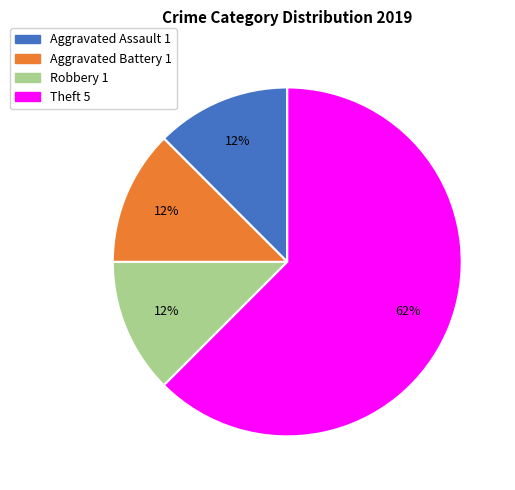

Which slice is the largest?

Theft